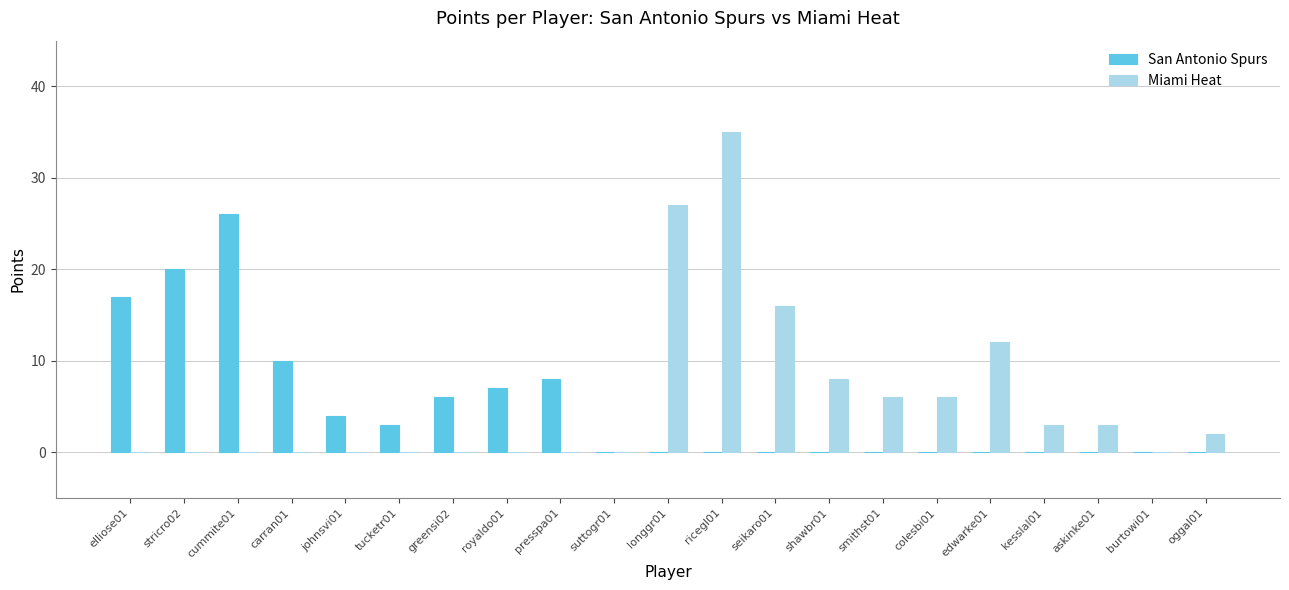

At which category is the sum across all series the highest?

ricegl01